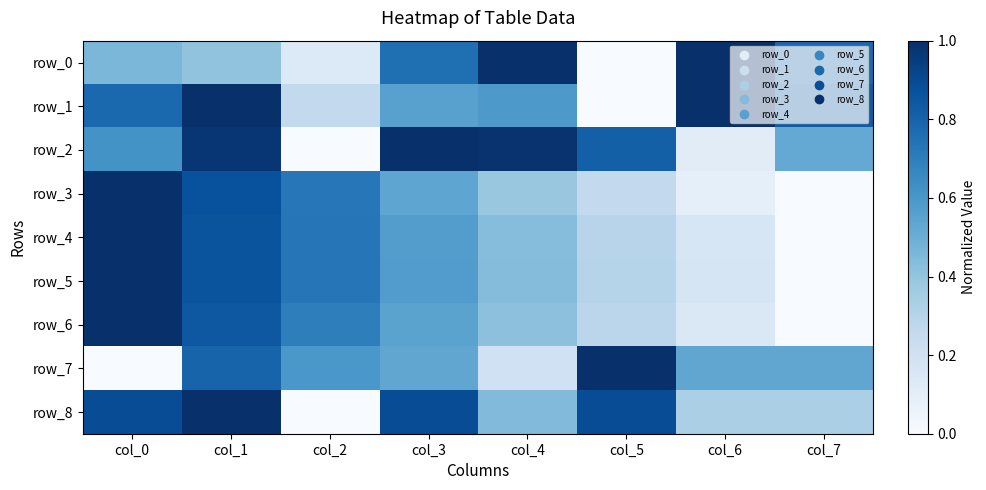

Which category has the lowest value across all series?

col_5